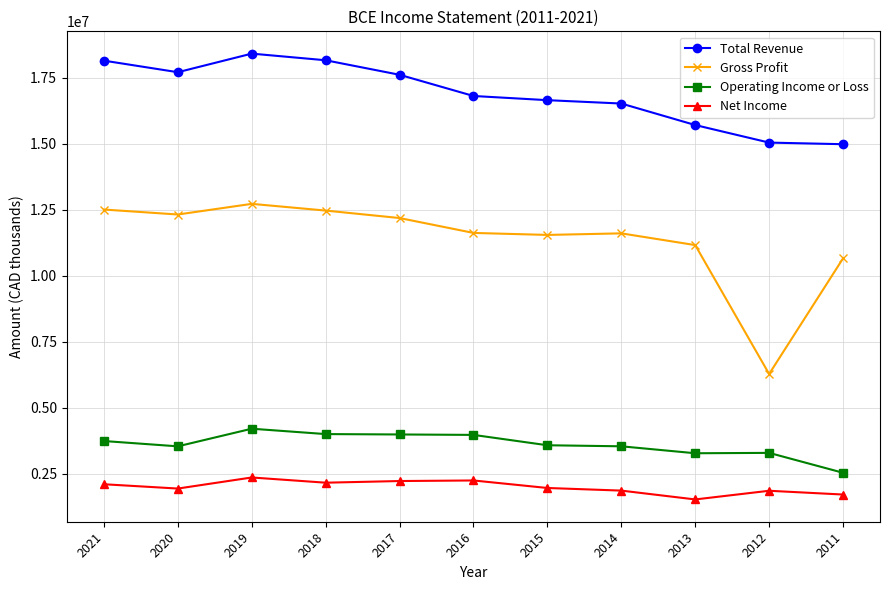

What is the greatest value displayed?

18409800